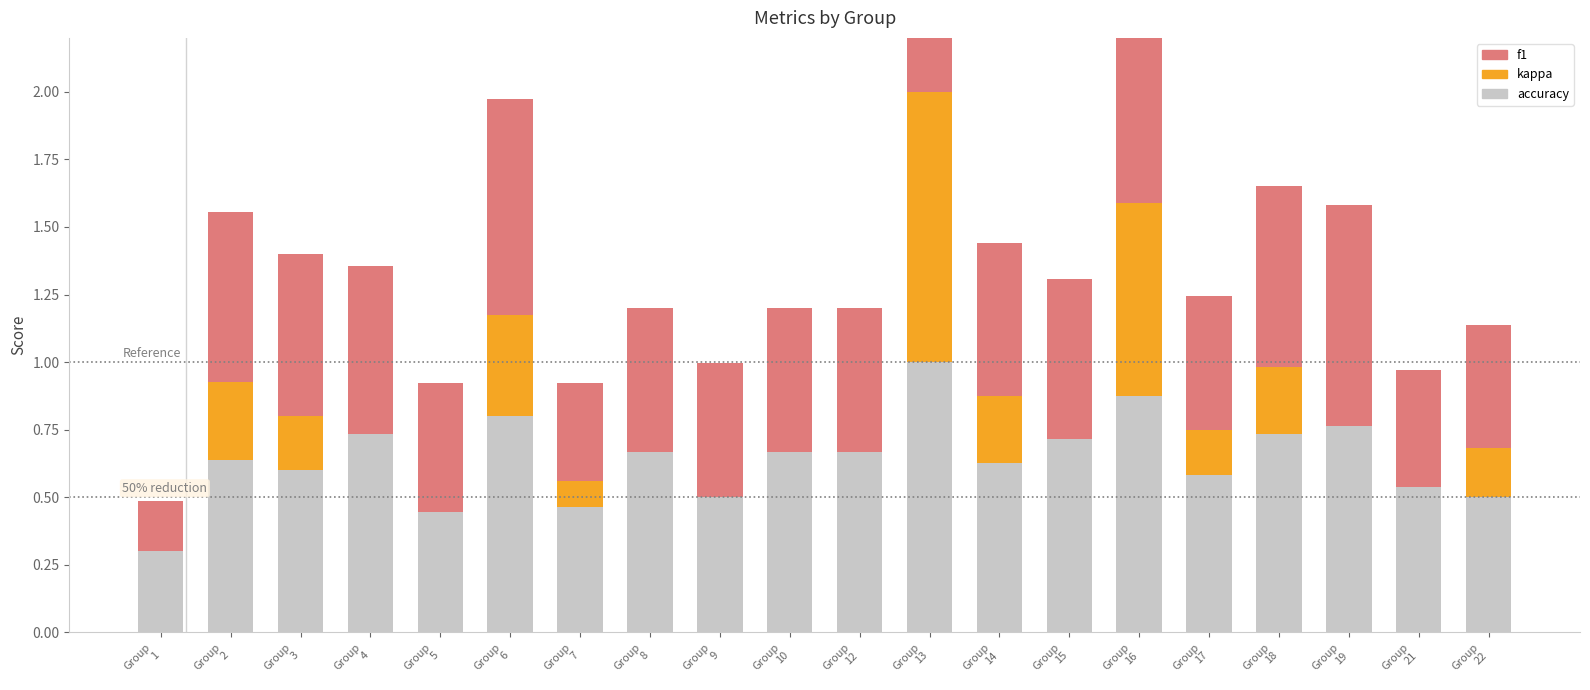

Which series has the largest total across all categories?

accuracy